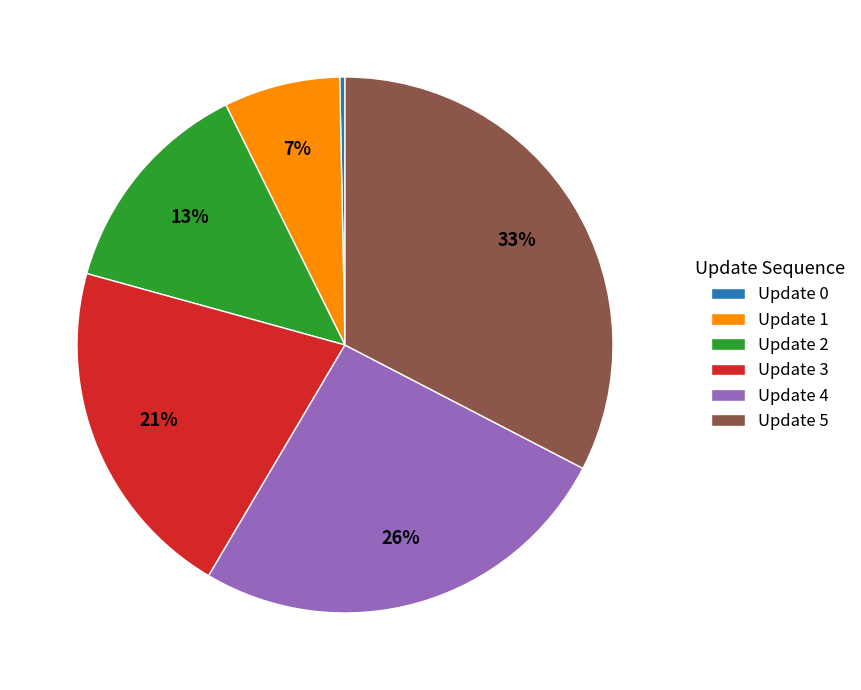

Is it true that Update 3 is 15% of the pie?

False